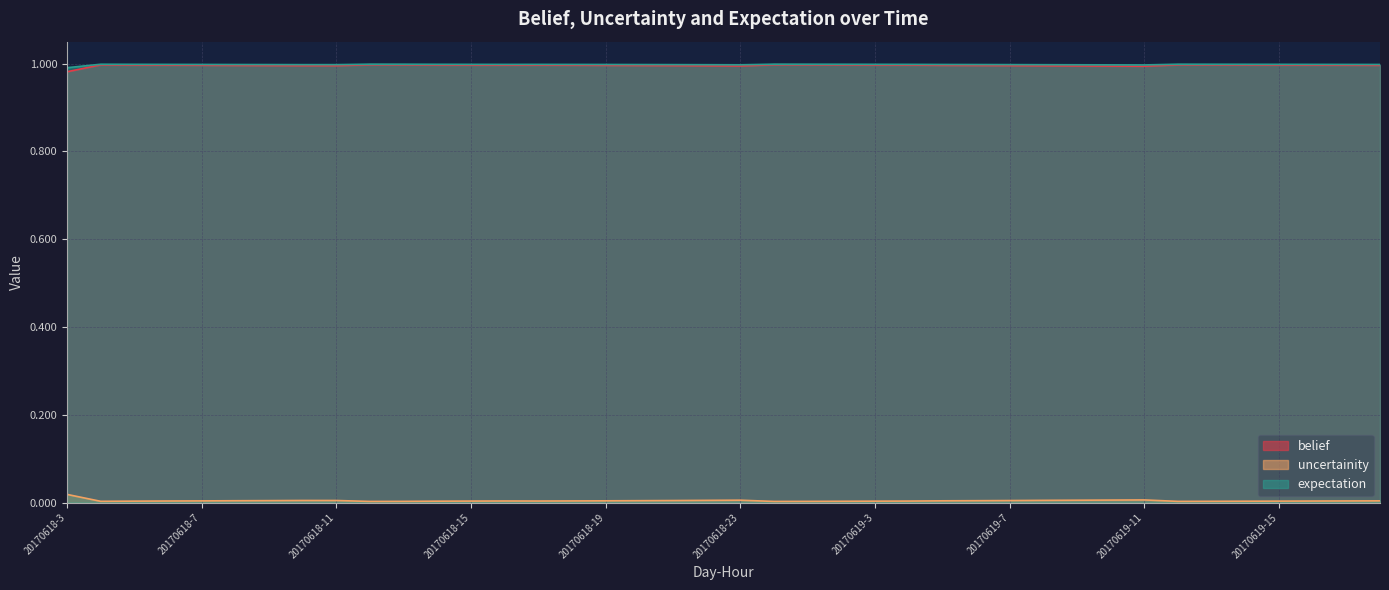

True or false: uncertainity has a value of 1.0 at 20170618-14.

True